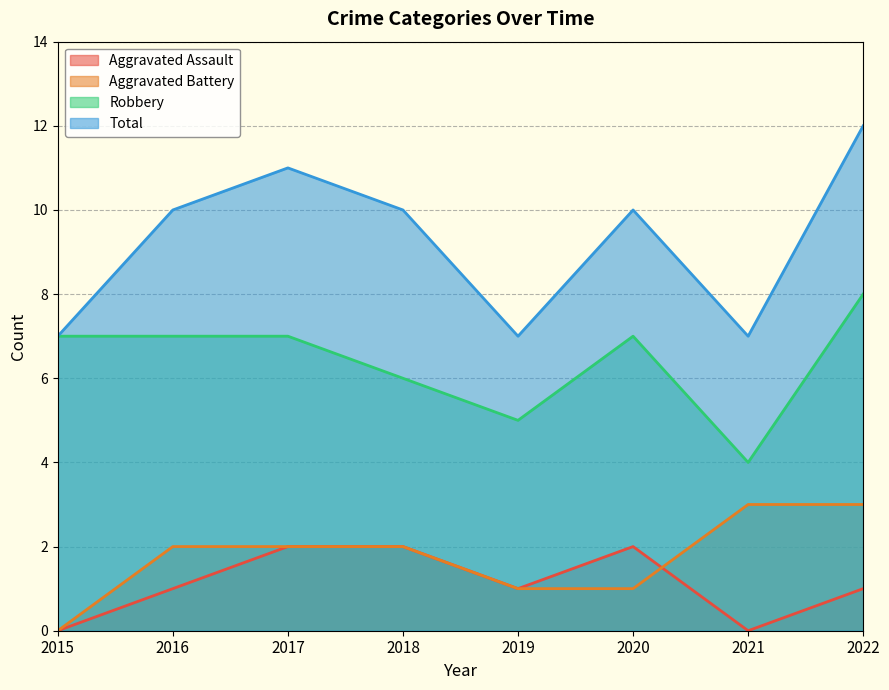

How many categories are shown in the chart?

8